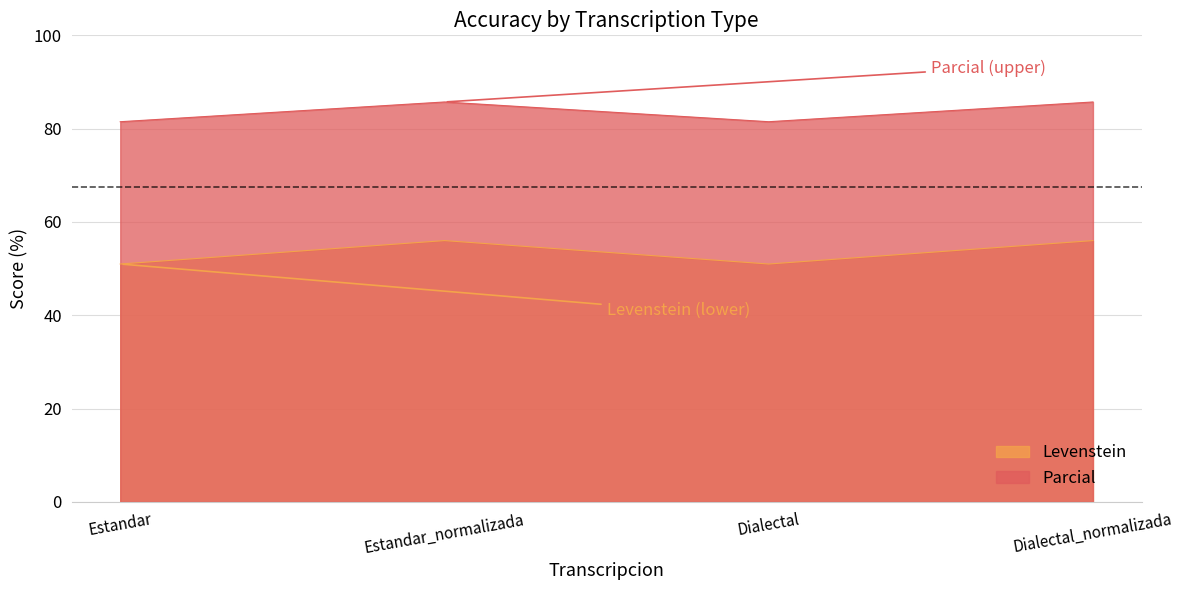

Read the Levenstein value at Dialectal_normalizada.

56.0